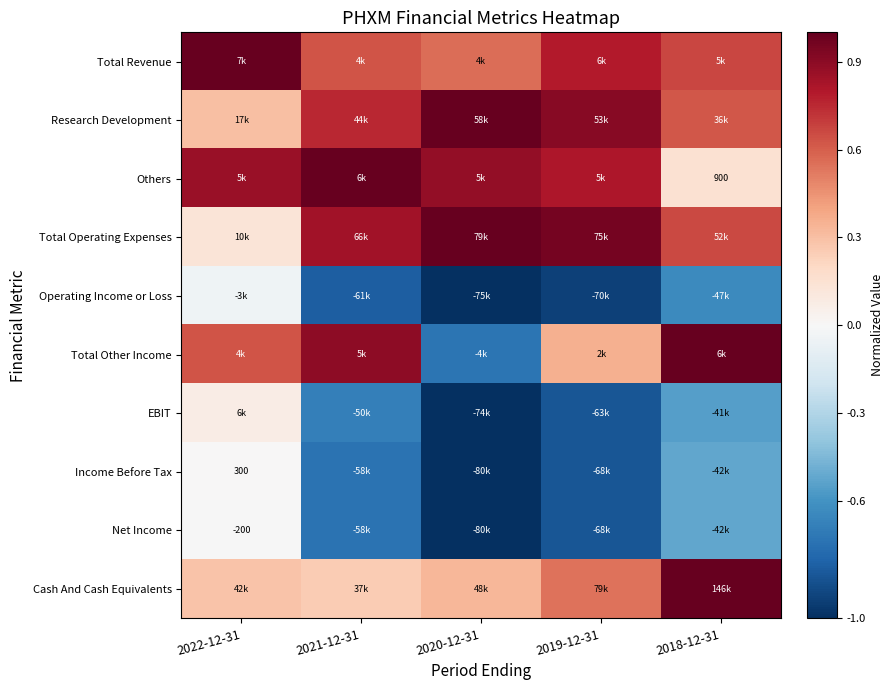

Is it true that Income Before Tax equals -0.8 at 2018-12-31?

False